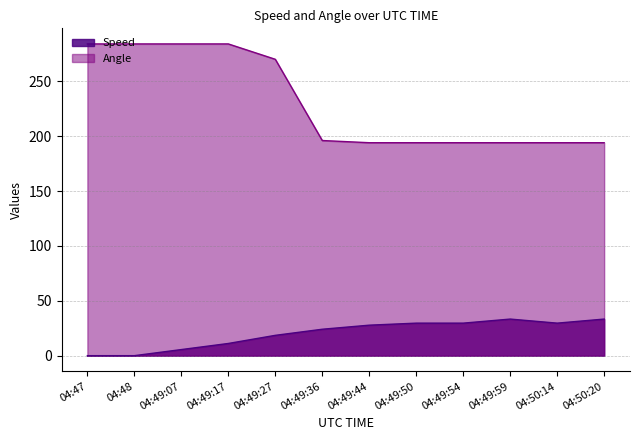

What is the label of the 6th point from the left?

04:49:36